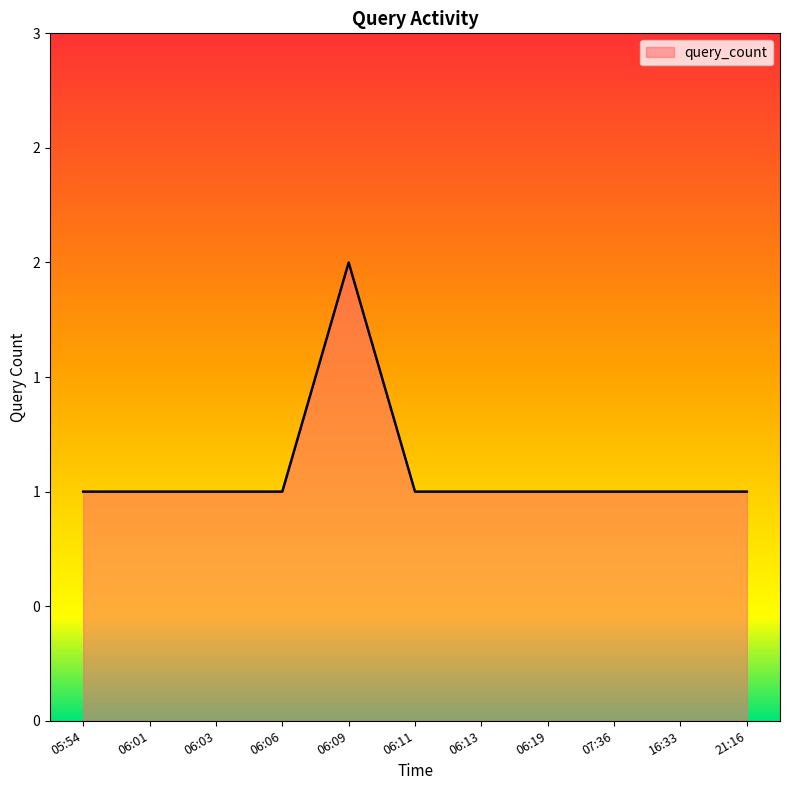

Is this an area chart (filled region under the line)?

Yes